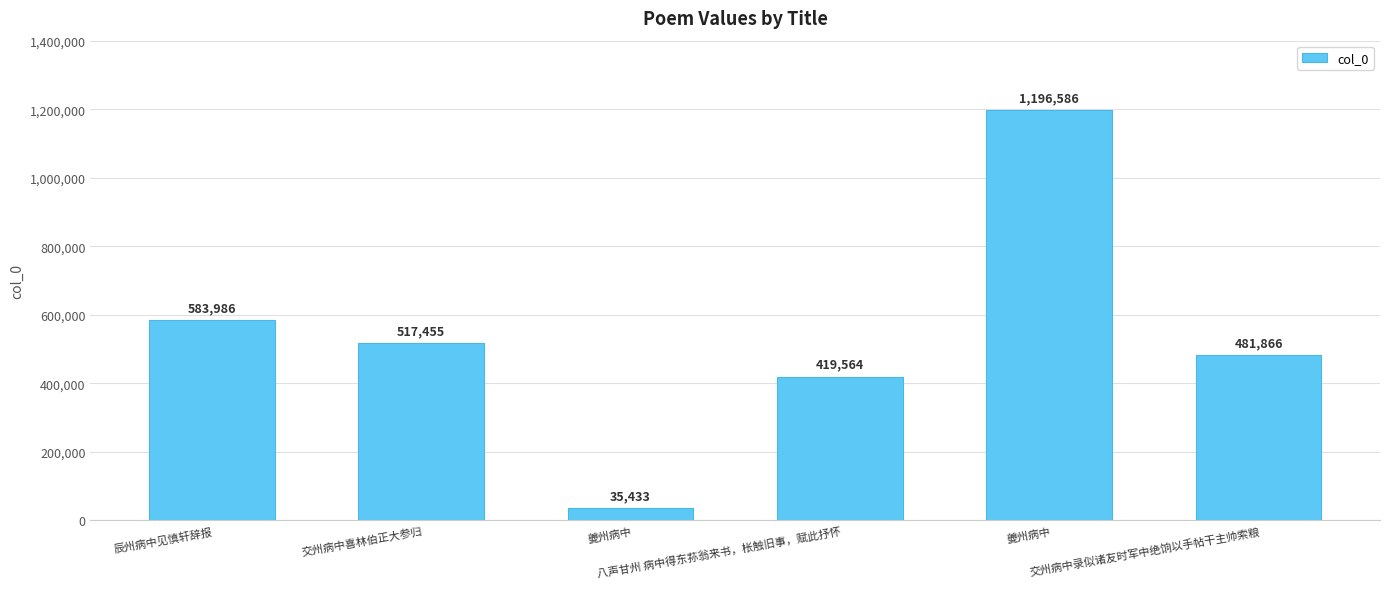

What is the difference between the maximum and minimum values?

1161153